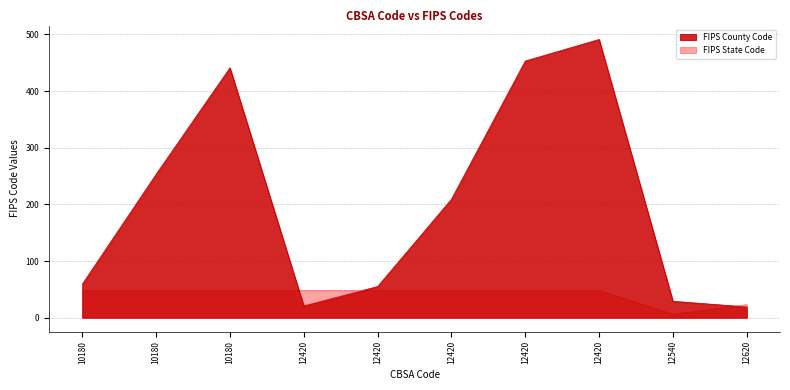

Rank the series at 12420 from highest to lowest value.

FIPS State Code, FIPS County Code